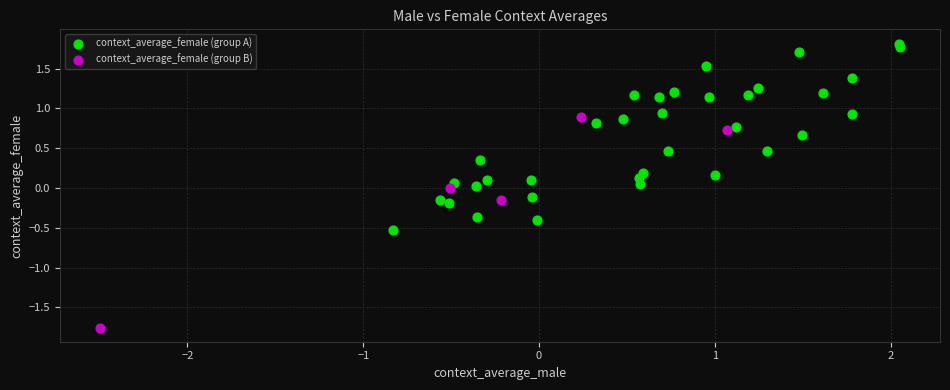

Which series contains the highest Y value?

context_average_female (group A)